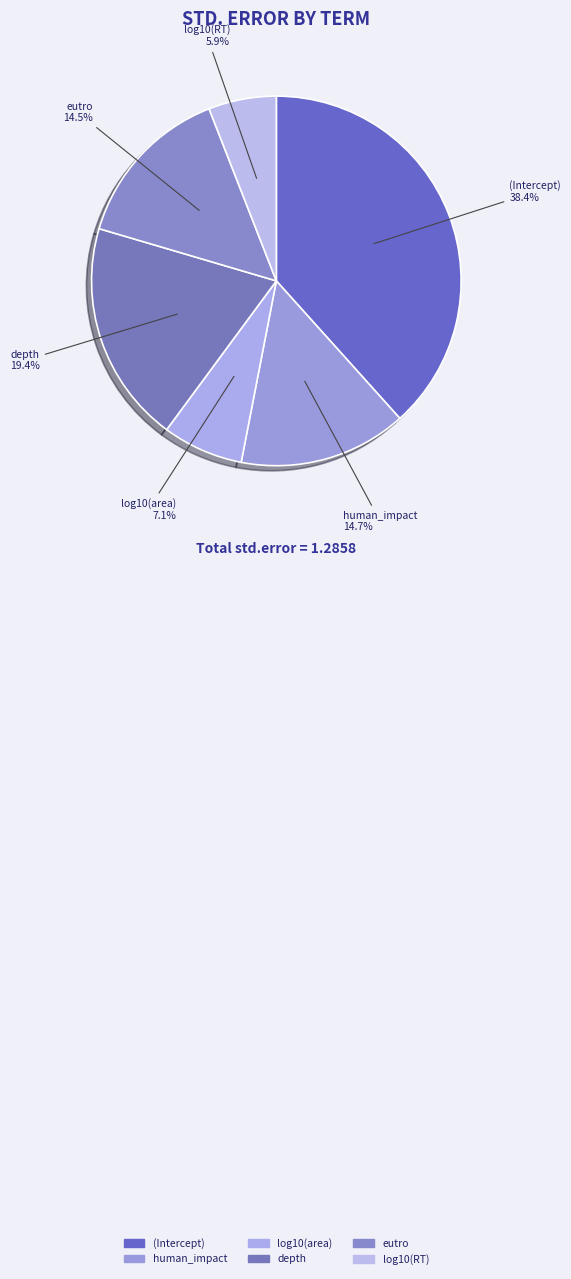

True or false: log10(RT) accounts for 6% of the total.

True